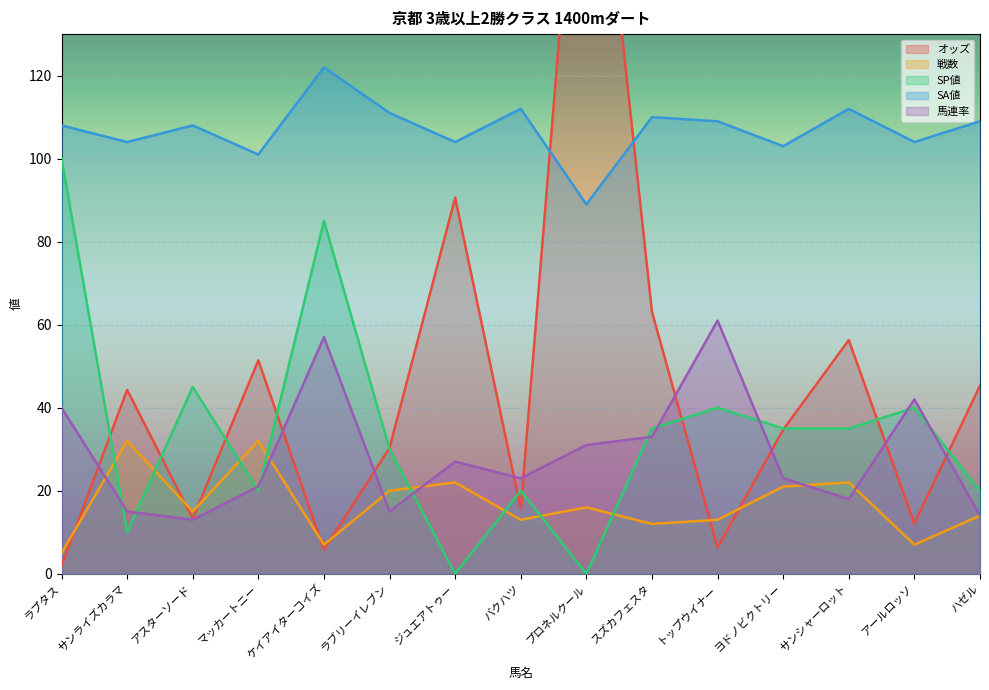

How many intersections are there between SP値 and オッズ?

11